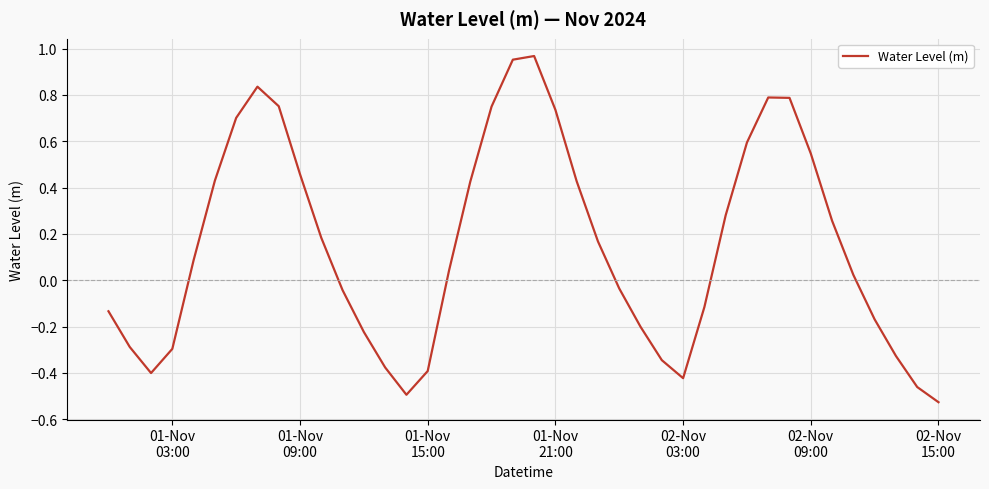

What is the difference between the maximum and minimum values?

1.5